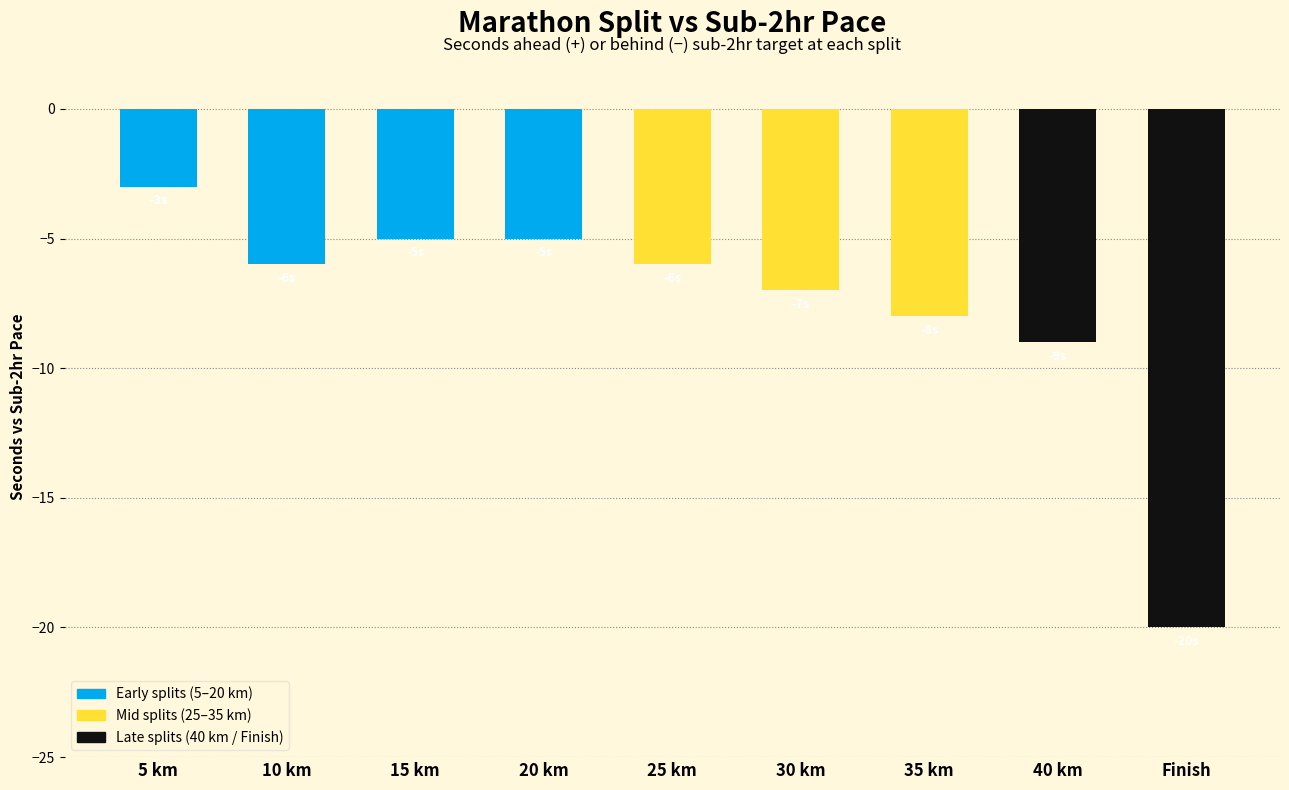

What is the smallest value displayed?

-20